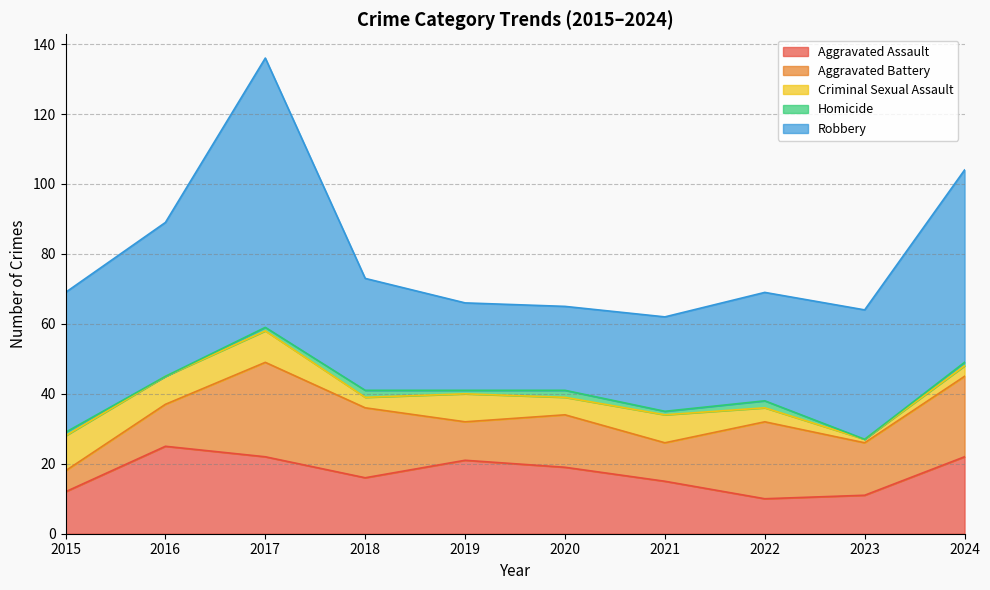

True or false: Criminal Sexual Assault has more than 2 interior local peaks.

True